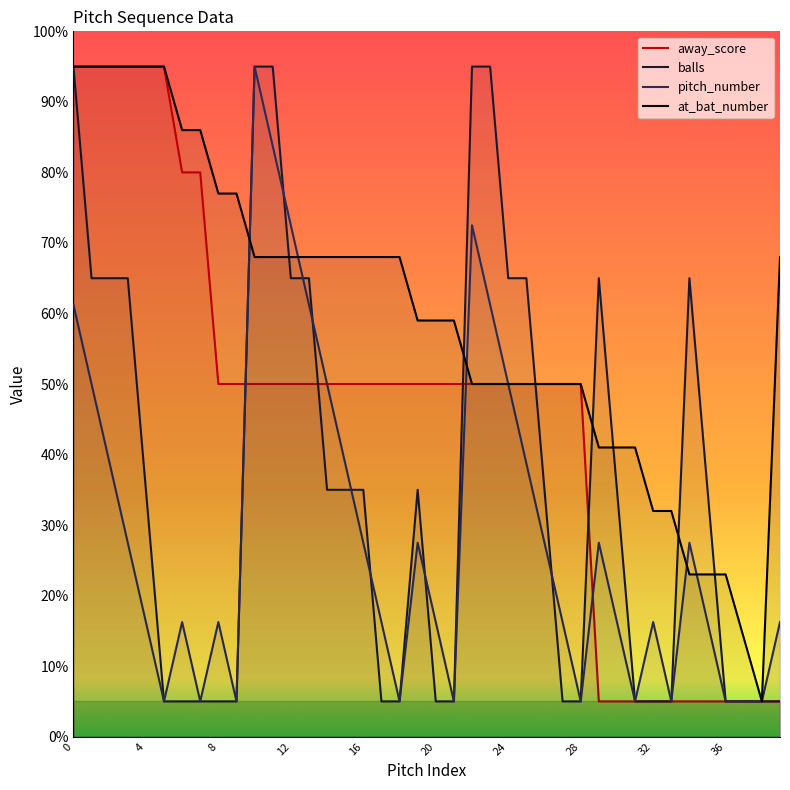

Count the at_bat_number values in the range 50 to 77.

22